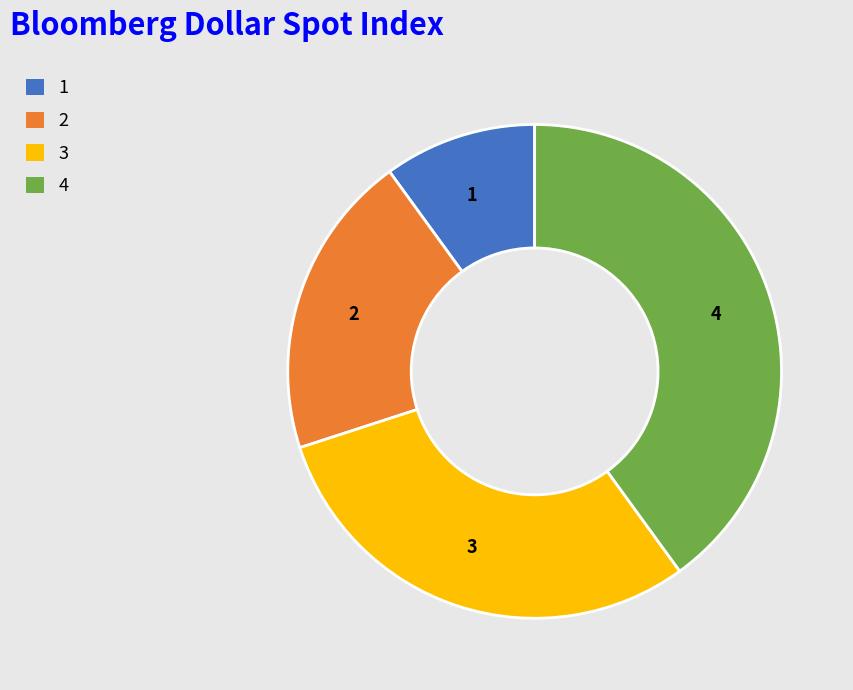

How many segments does this pie chart have?

4